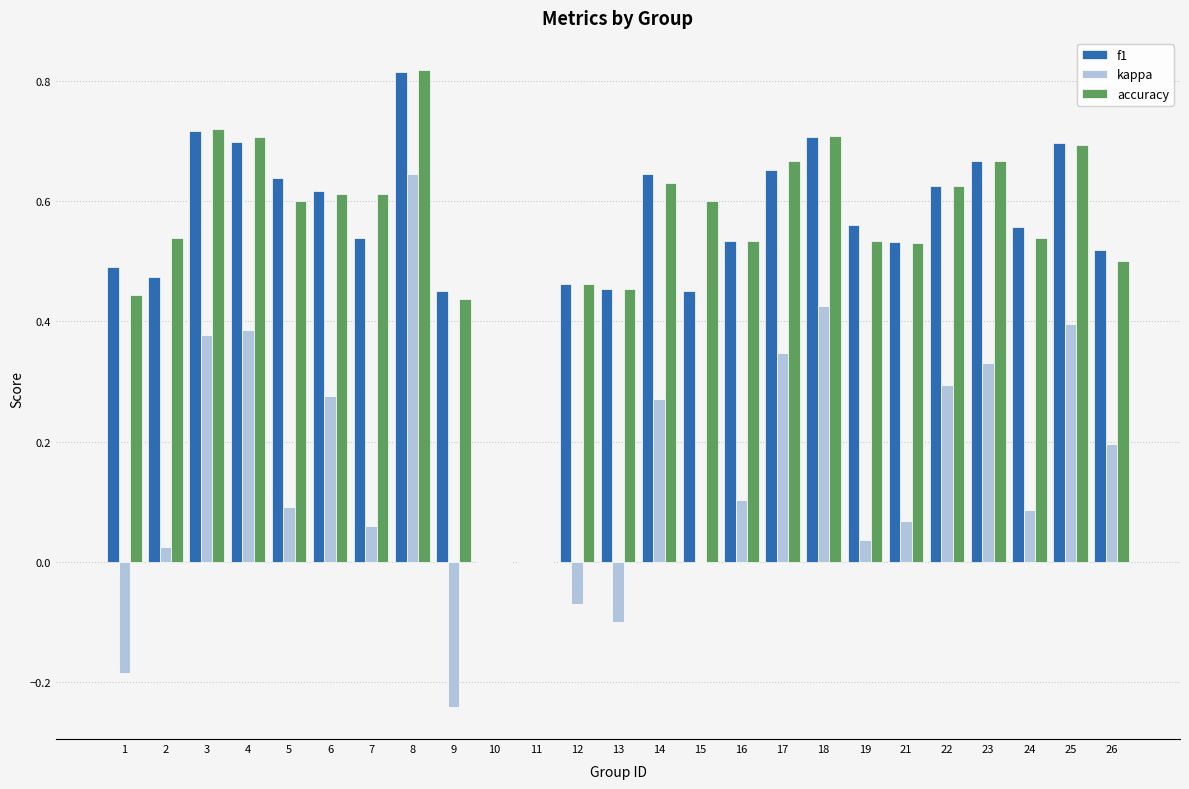

What is the sum of the accuracy values at 1 and 23?

1.1